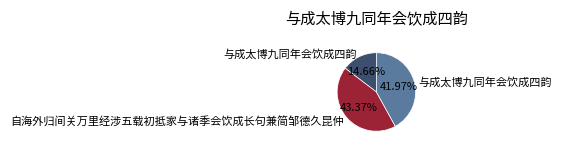

Is there a majority slice in this chart?

No